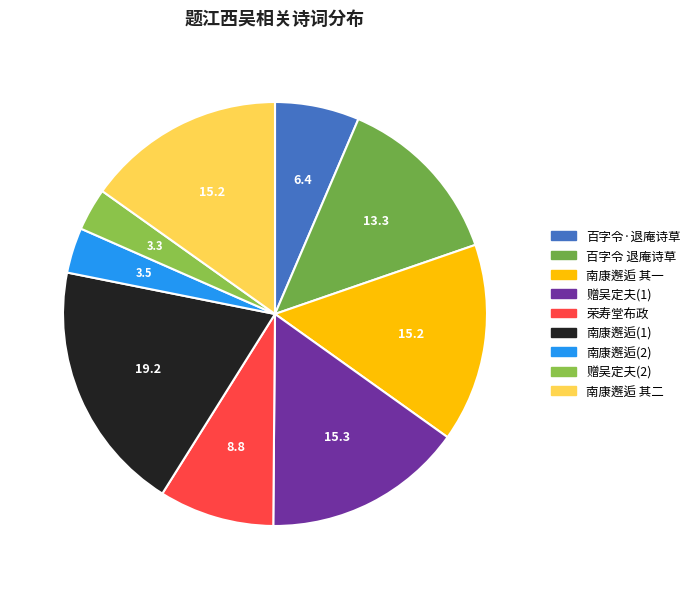

Count the number of slices in the pie.

9